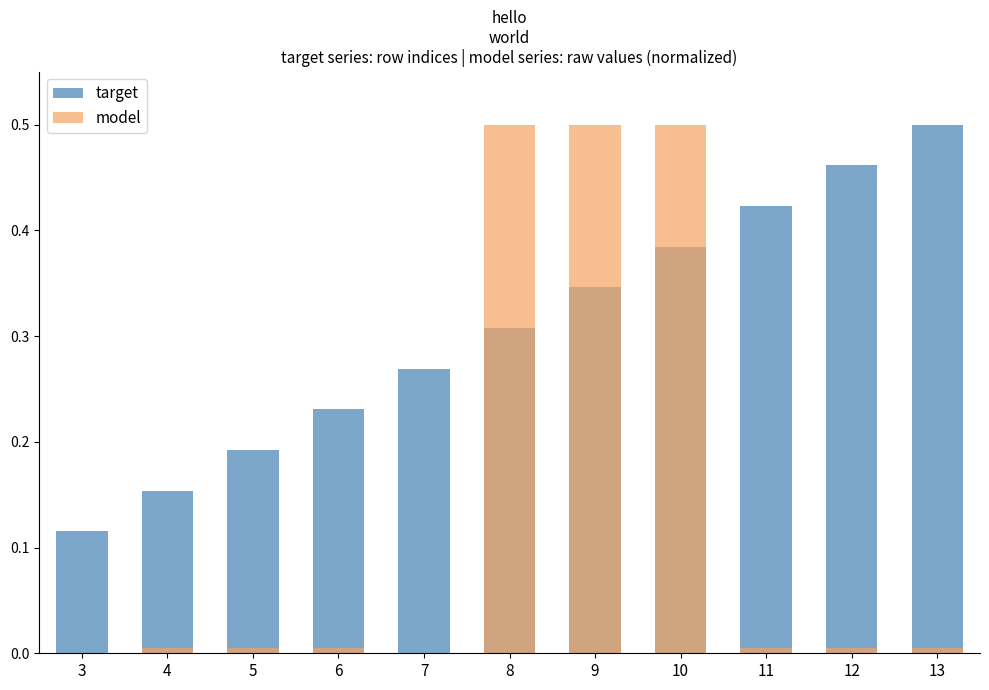

At which category does the chart reach its minimum across all series?

7